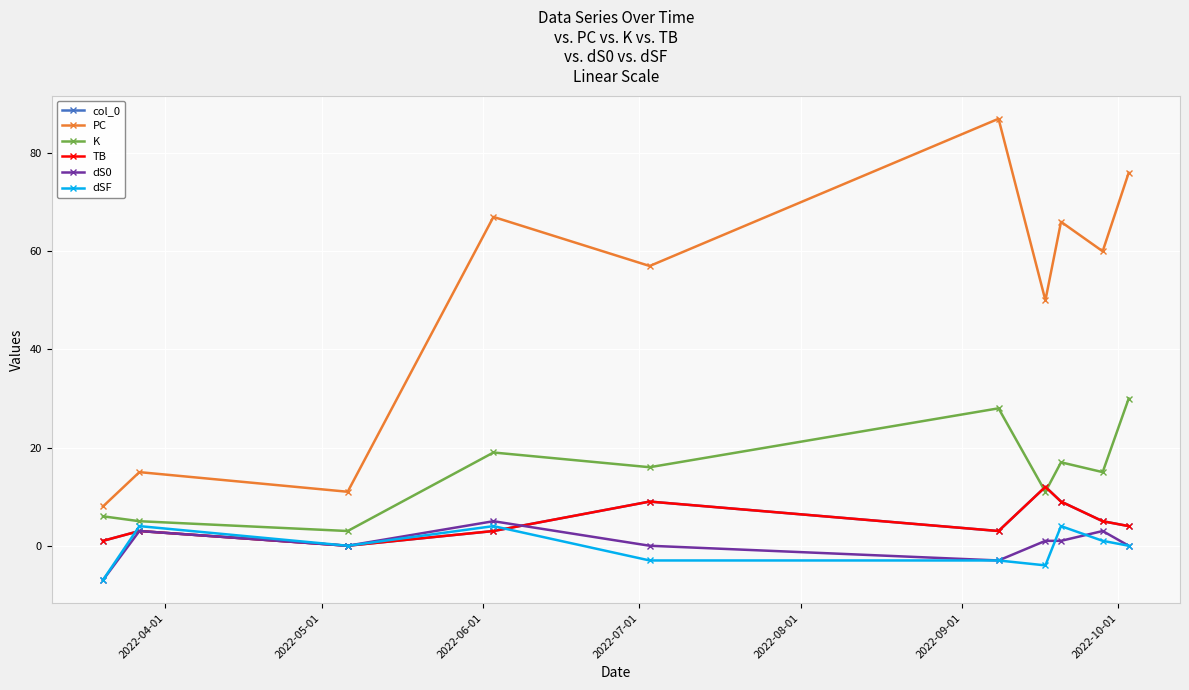

What is the minimum value shown in the chart?

-7